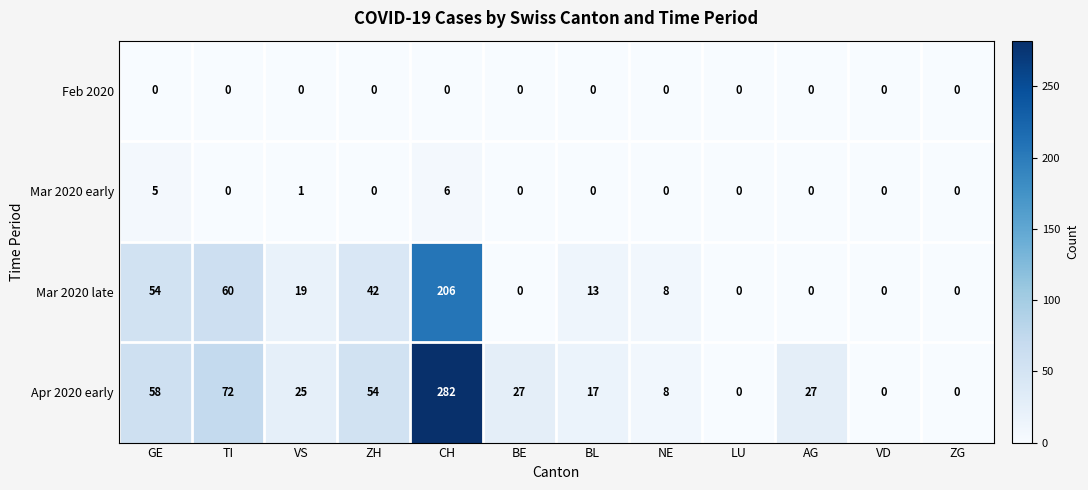

Is it true that Apr 2020 early equals 72 at TI?

True